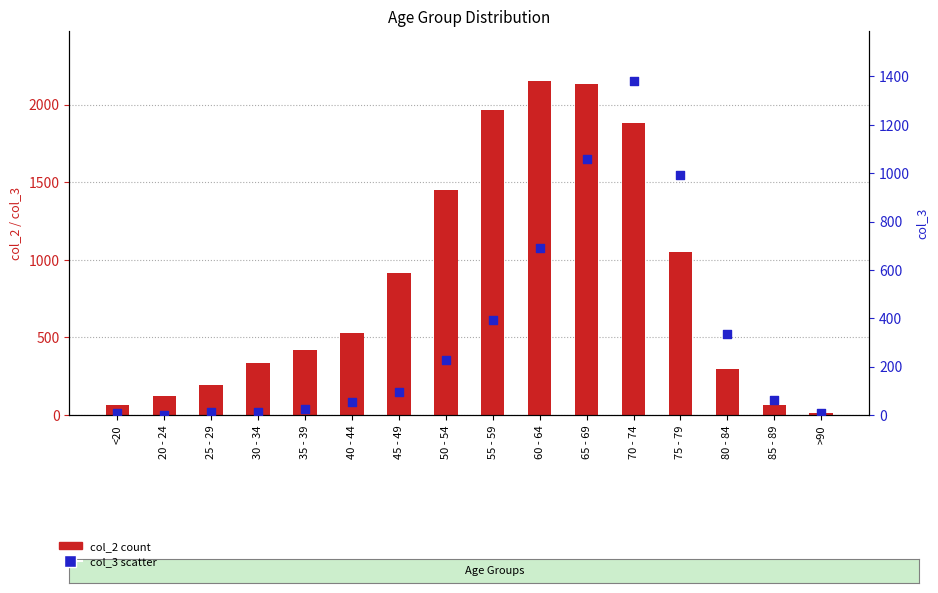

Is the value of col_2 (count) at 70 - 74 greater than the value of col_3 (scatter) at 60 - 64?

Yes